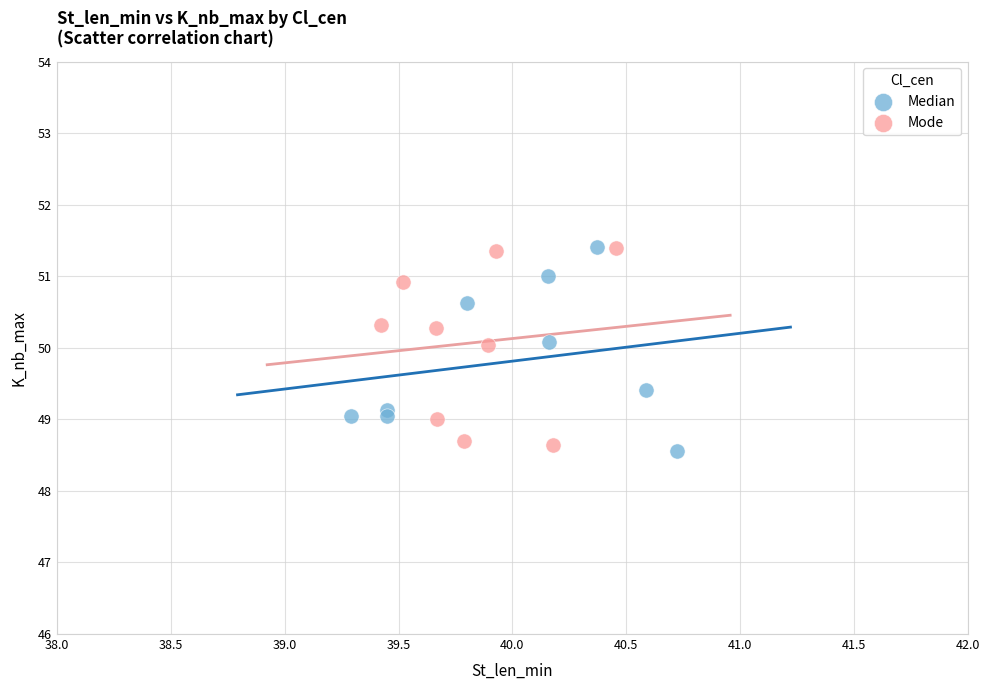

Which series reaches the minimum Y coordinate?

Median